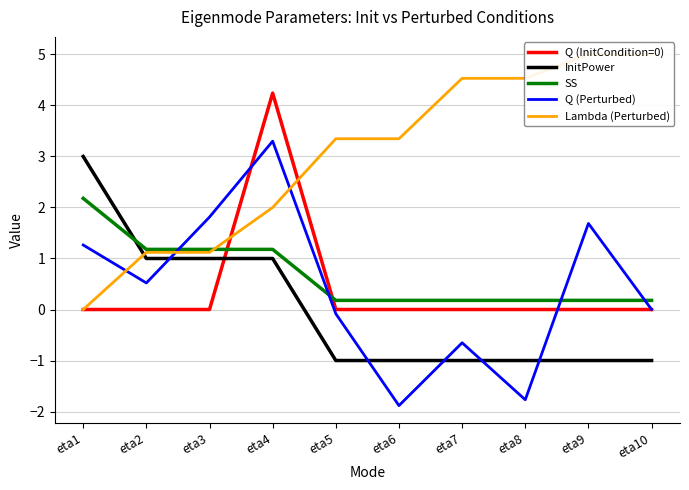

The SS series shows 1.2 at eta2. True or false?

True